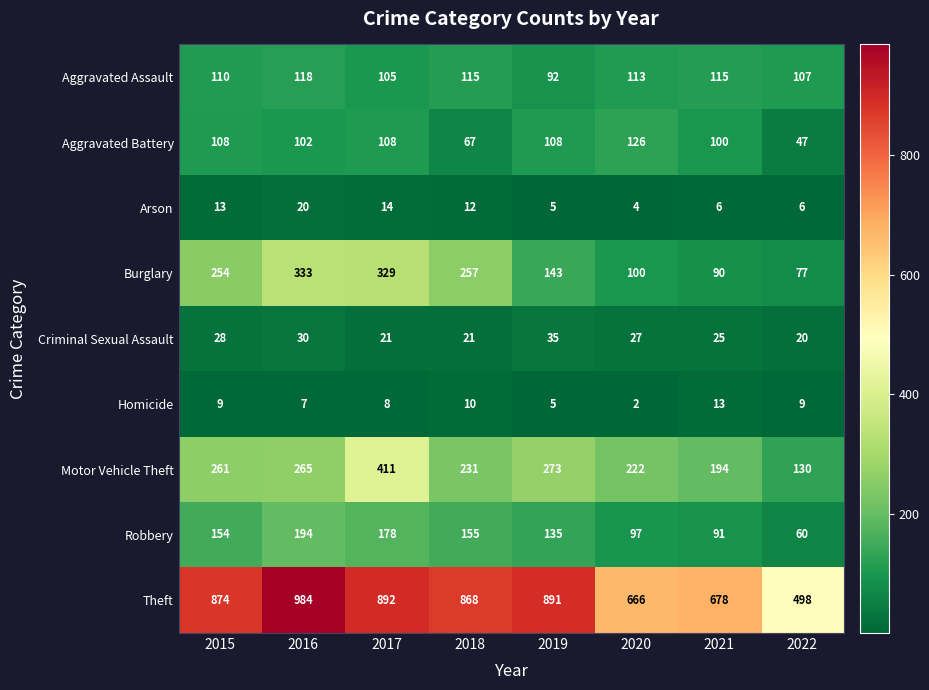

Which category has the lowest value across all series?

2020